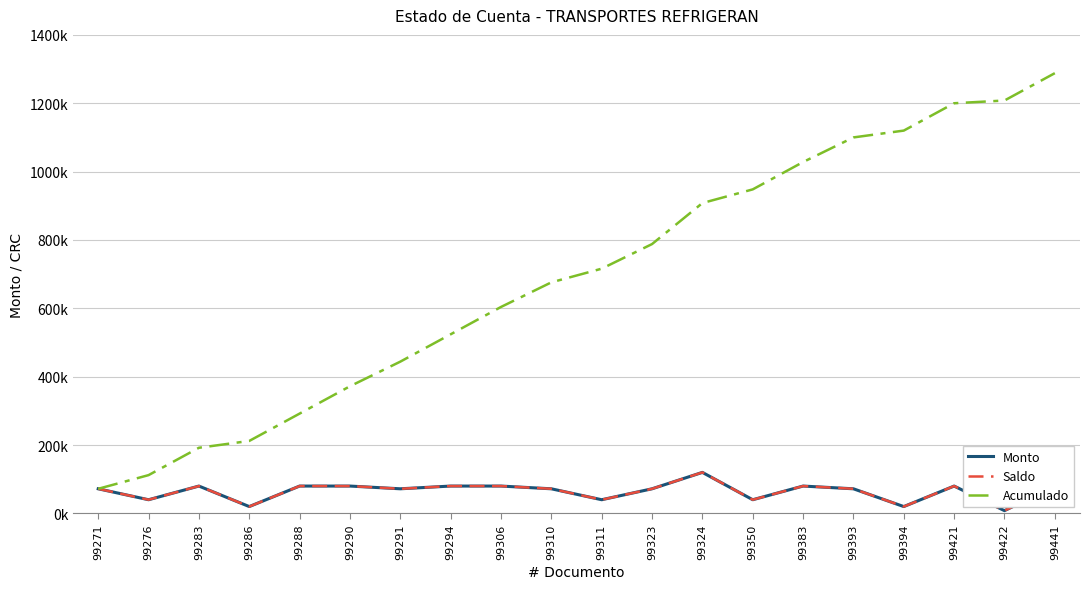

Does the chart display data point markers on the line(s)?

No